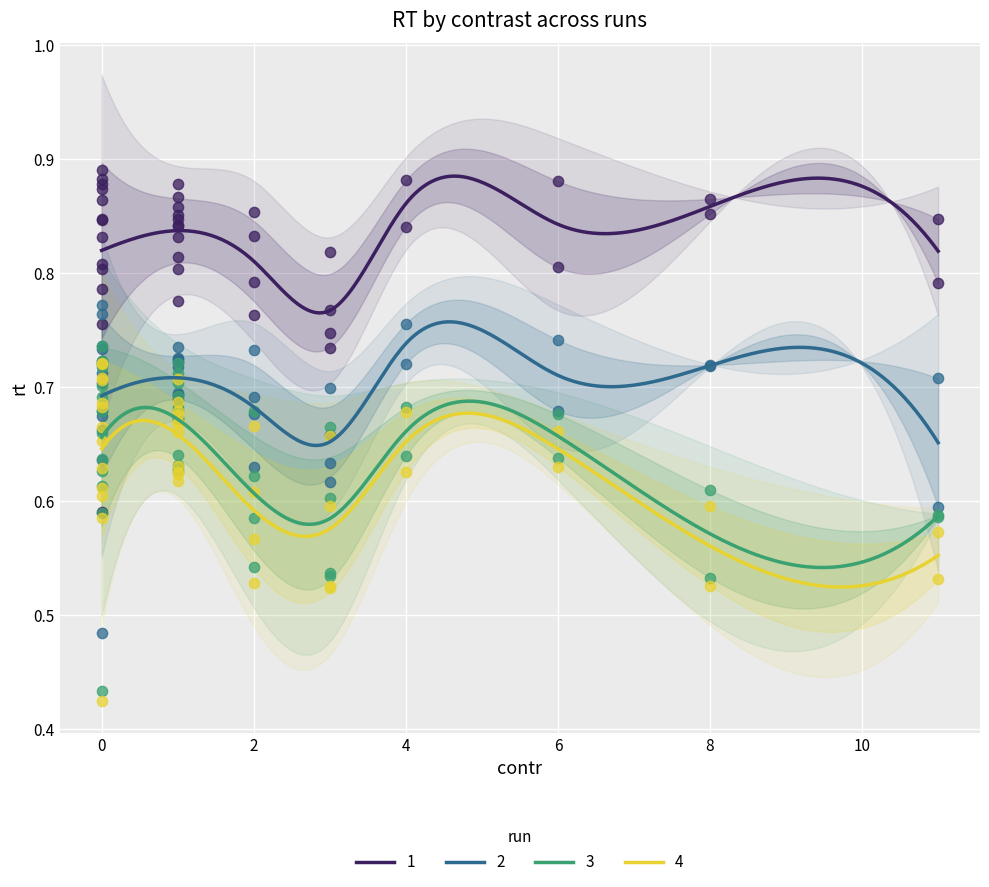

At how many categories does at least one series exceed 0?

40